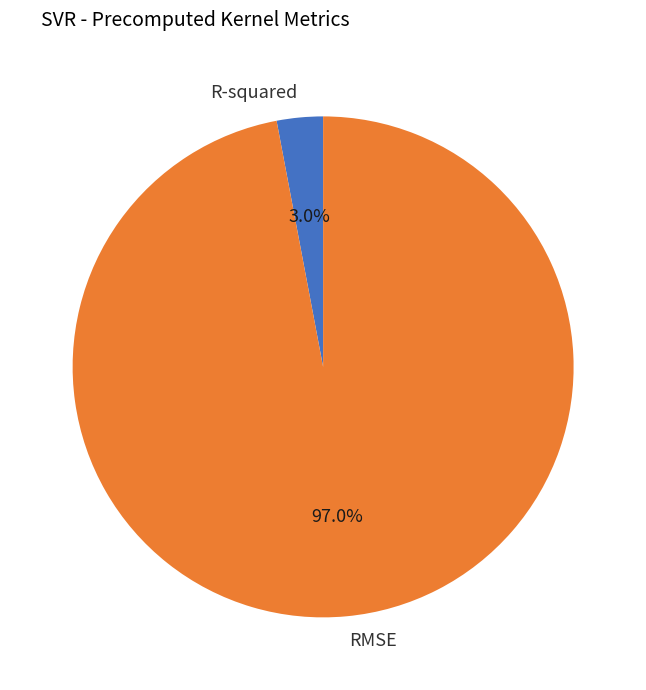

Which category has the smallest portion of the pie?

R-squared